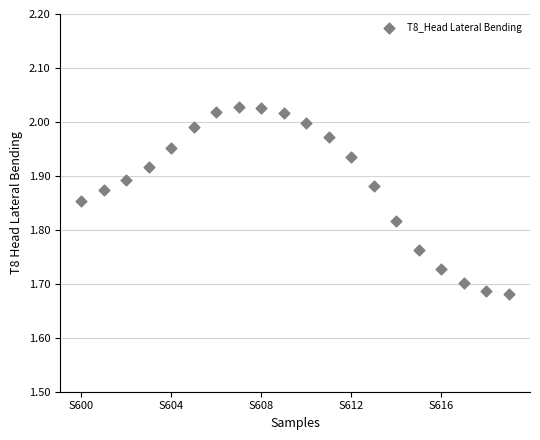

What is the range of Y values (max minus min)?

0.3